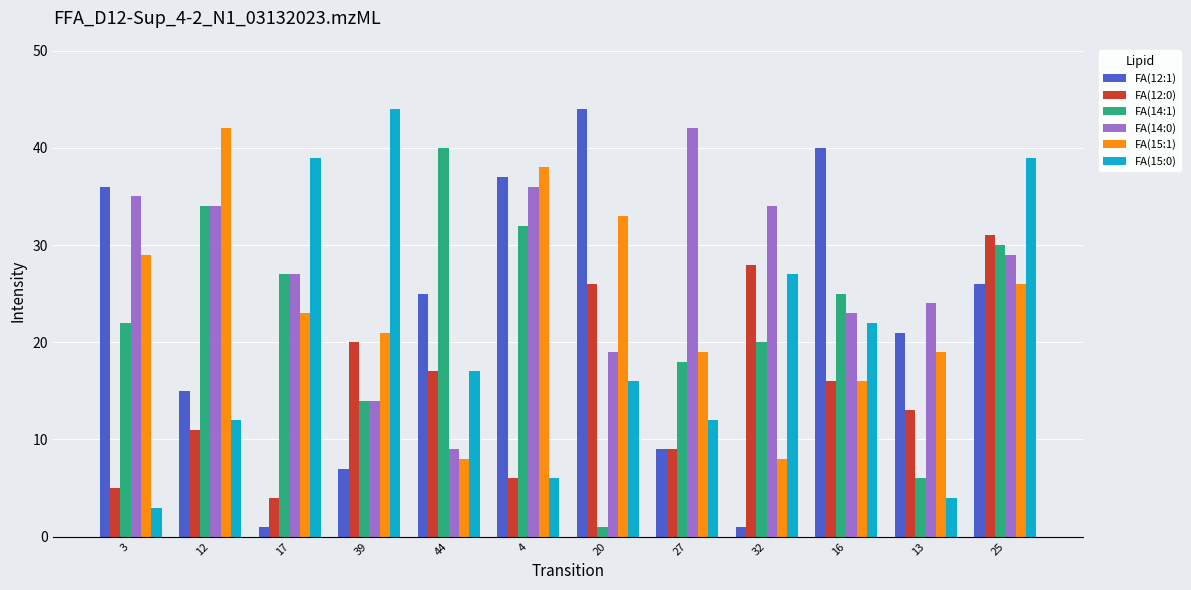

Is it true that FA(15:1) equals 26 at 27?

False